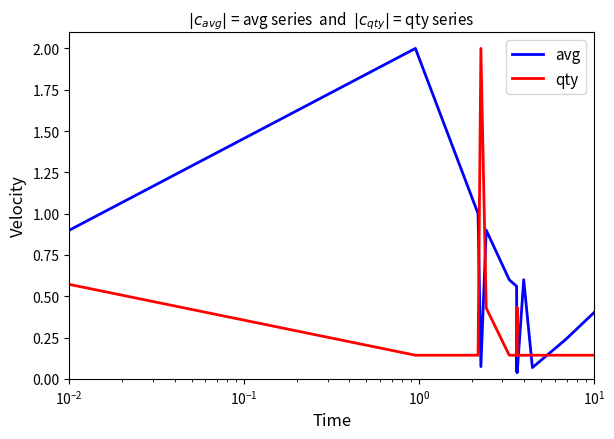

What is the maximum value for qty?

2.0